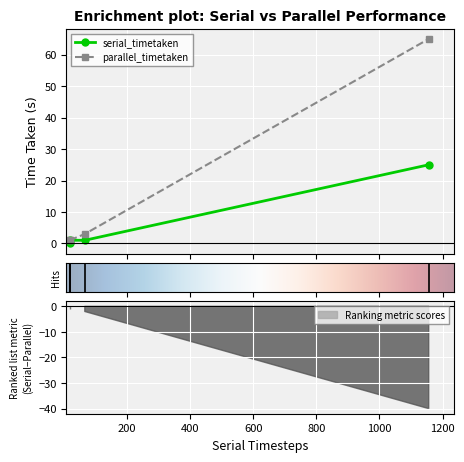

True or false: parallel_timetaken and serial_timetaken cross at least once.

False